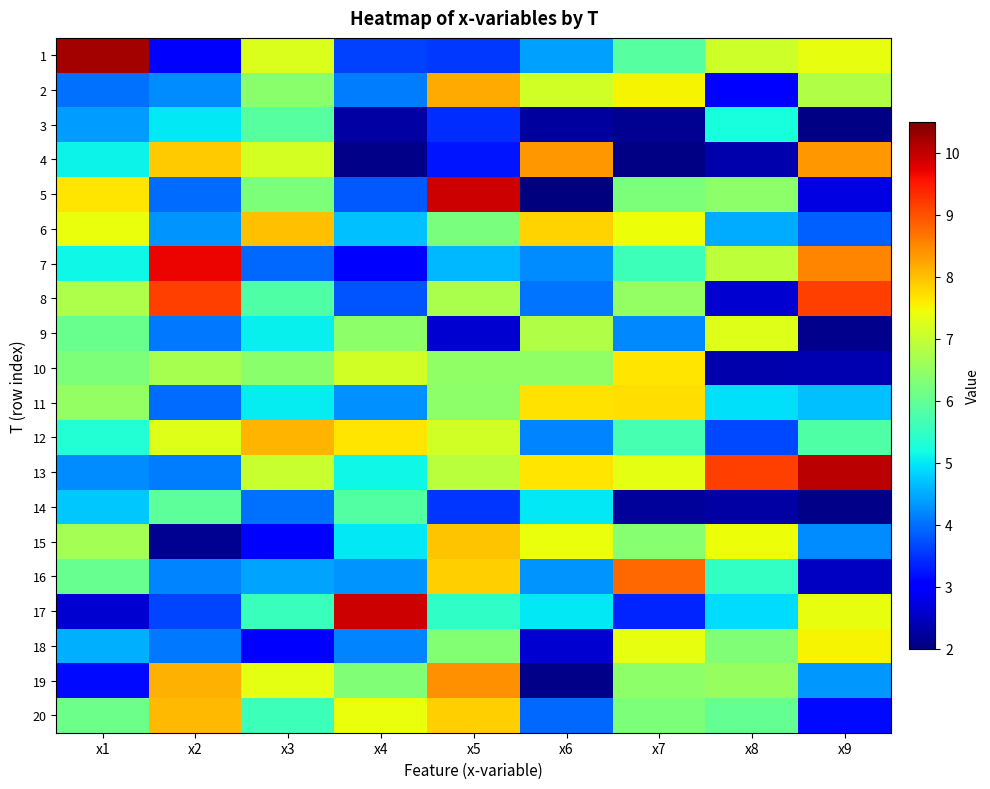

How many data points does each series have?

9